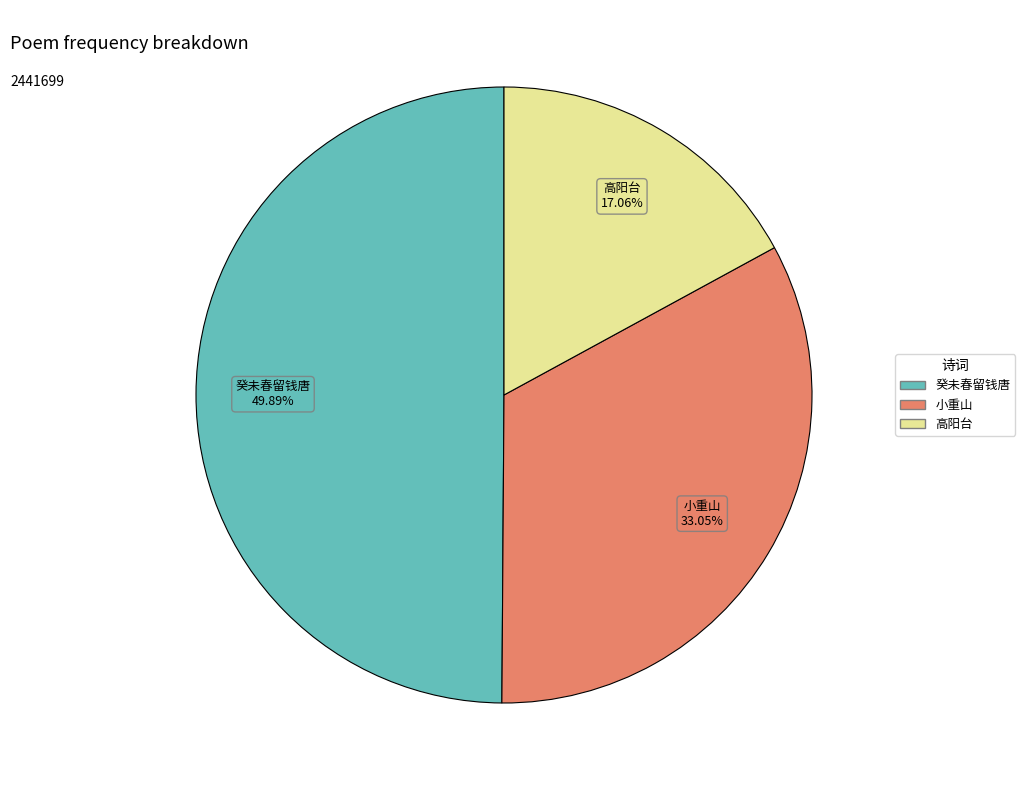

Which category has the smallest portion of the pie?

高阳台 旧历年本拟归家，忽被风雪所阻，江城淹滞，赋此写怀，窗外梅花，休偏笑我